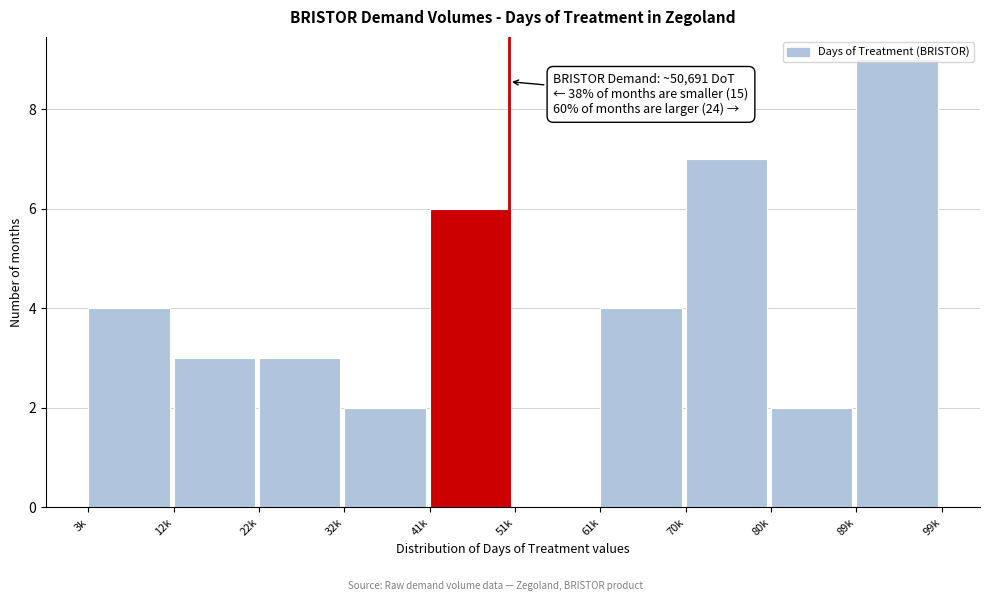

Between 70k and 89k, which is larger?

89k